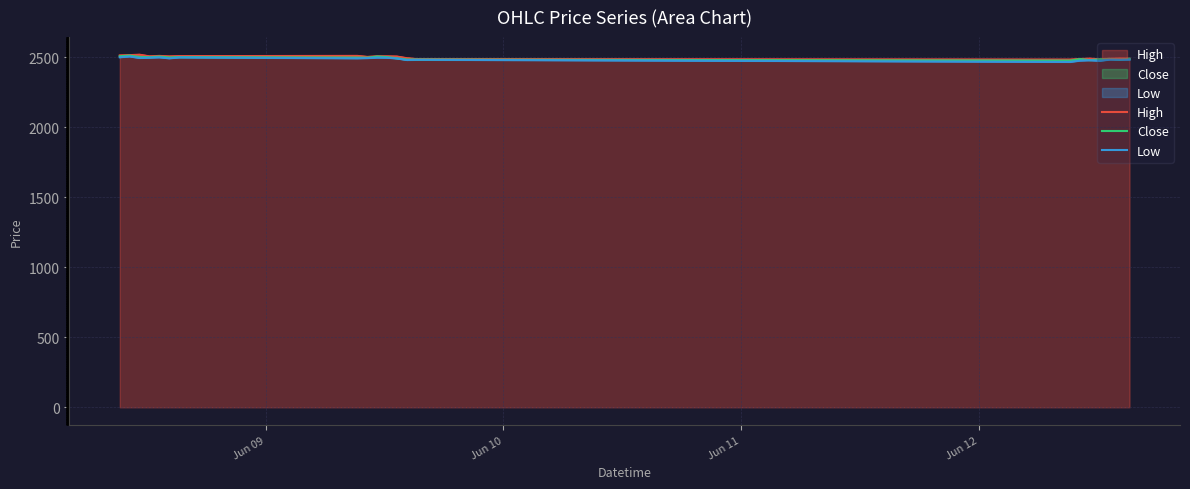

At how many categories does at least one series exceed 2479?

21